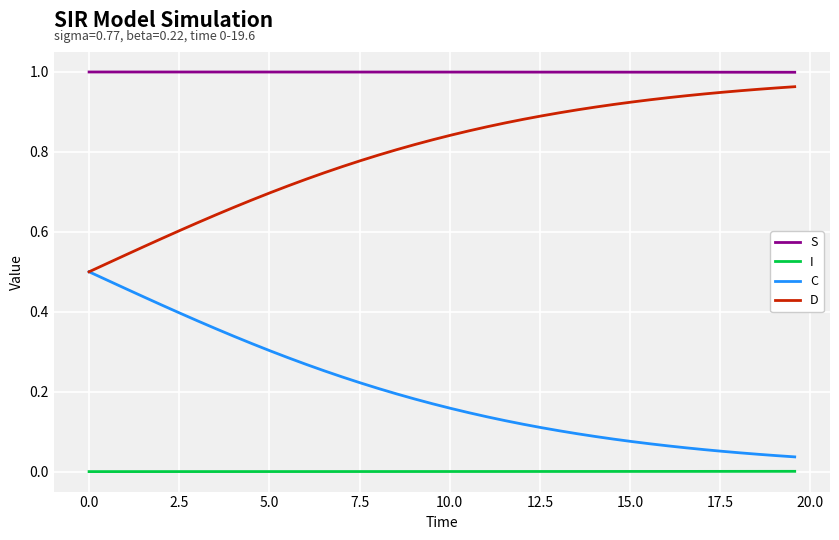

Which series has the largest total across all categories?

S